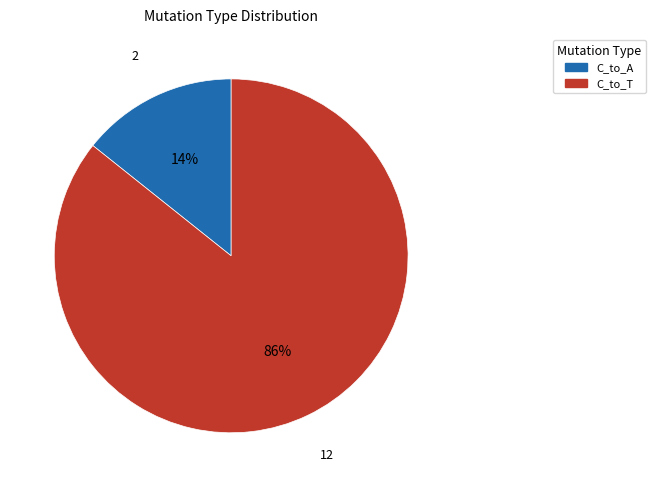

Is there any slice that represents more than half of the pie?

Yes